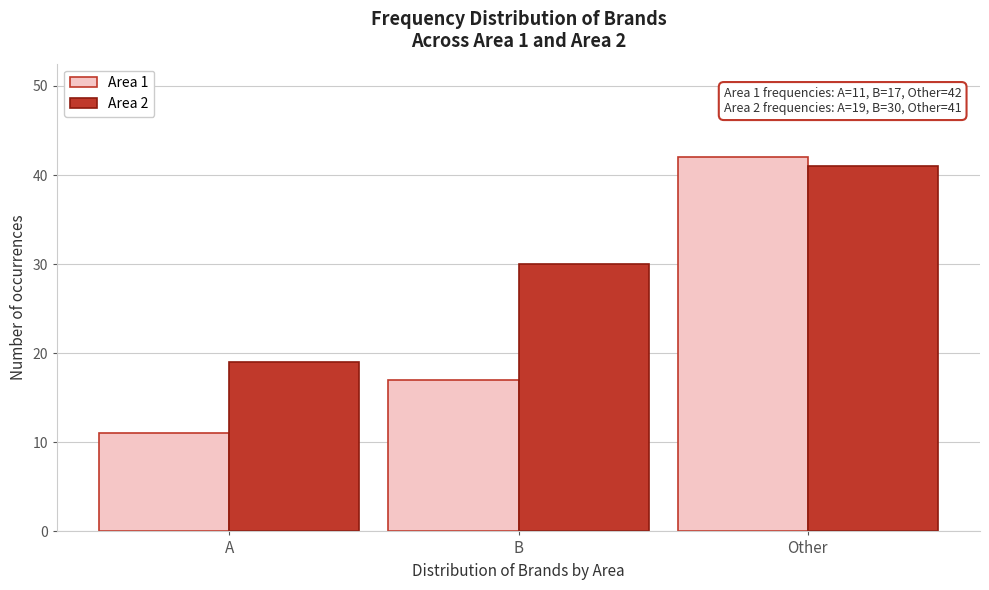

Reading left to right, what are all the values shown in this chart?

Area 1: A=11	B=17	Other=42
Area 2: A=19	B=30	Other=41